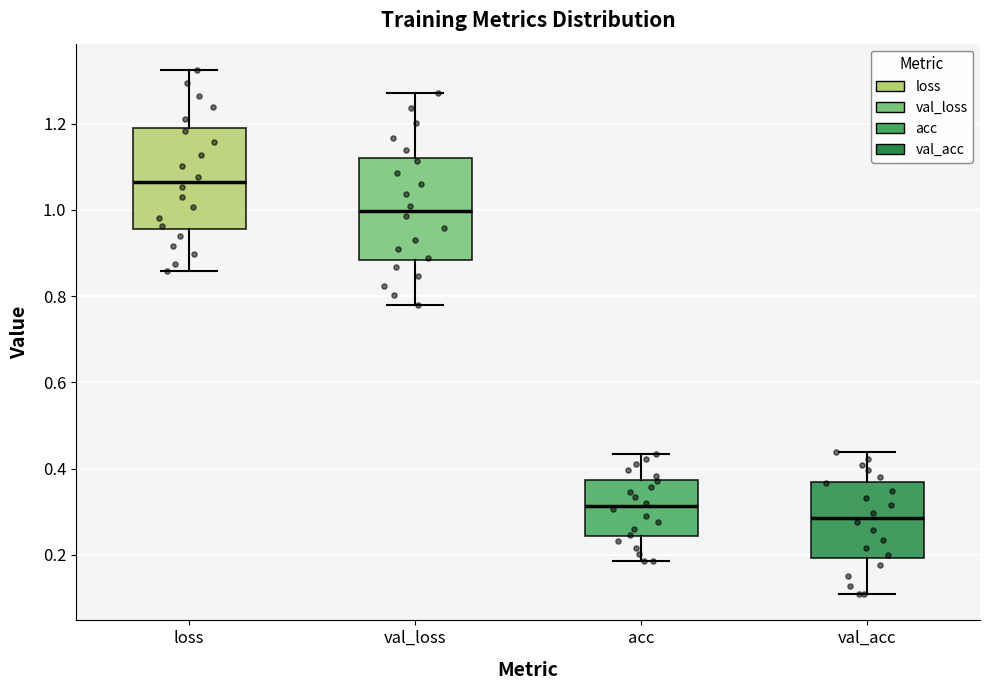

Reading left to right, transcribe this box plot: for each box, give where its median line is, the range the box spans, and where its two whiskers end, as read against the y-axis. The values are not printed on the chart, so give them approximately, as read against the axis.

loss: median 1.06, box 0.96 to 1.18, whiskers 0.86 to 1.32
val_loss: median 1.00, box 0.88 to 1.12, whiskers 0.78 to 1.28
acc: median 0.32, box 0.24 to 0.38, whiskers 0.18 to 0.44
val_acc: median 0.28, box 0.20 to 0.36, whiskers 0.10 to 0.44